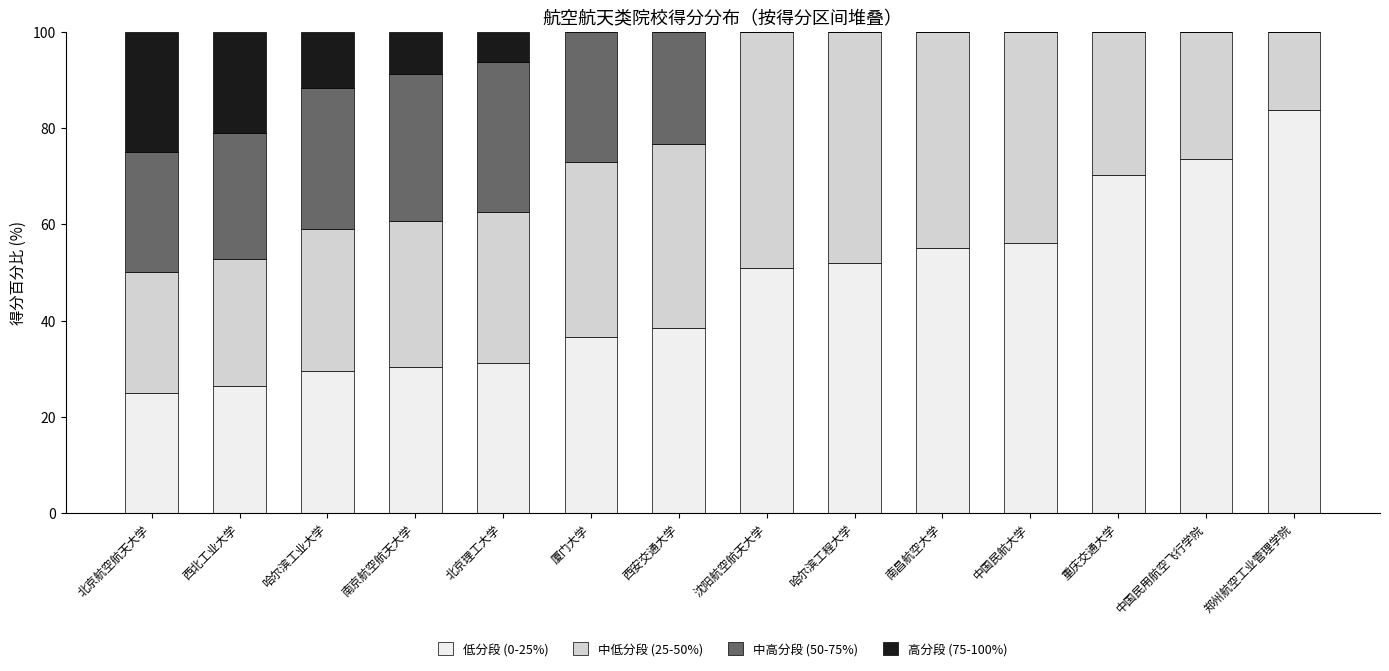

What is the total value across all series at 北京航空航天大学?

100.0